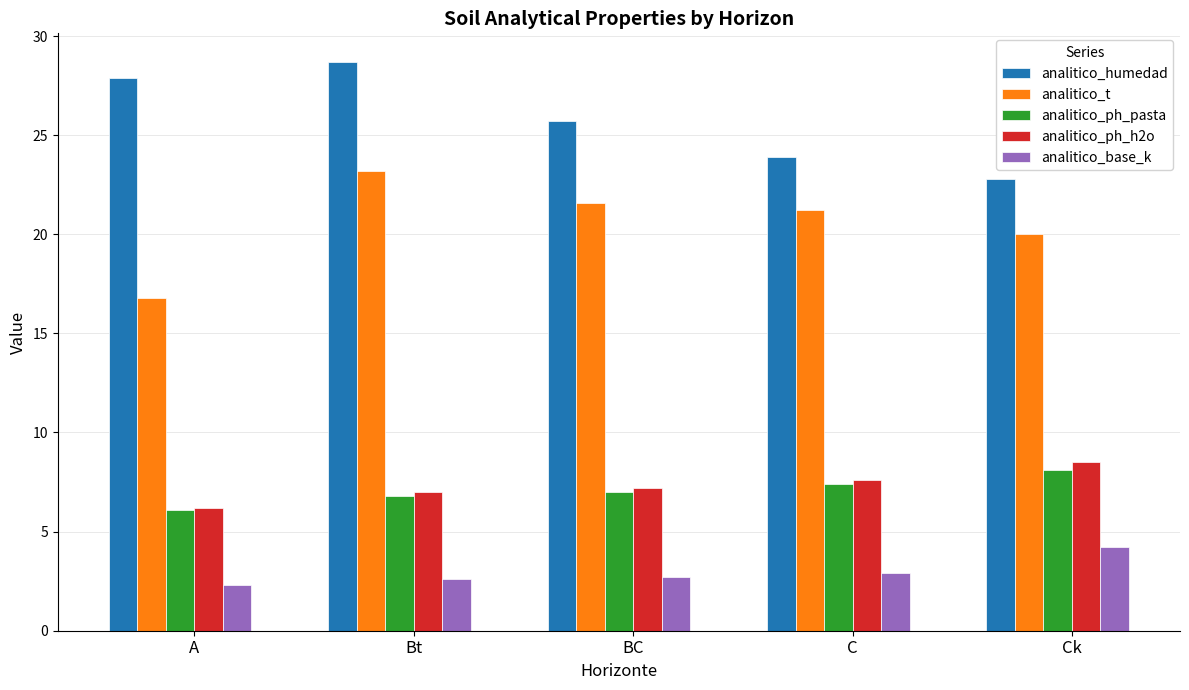

What value does the analitico_base_k series have at Ck?

4.2